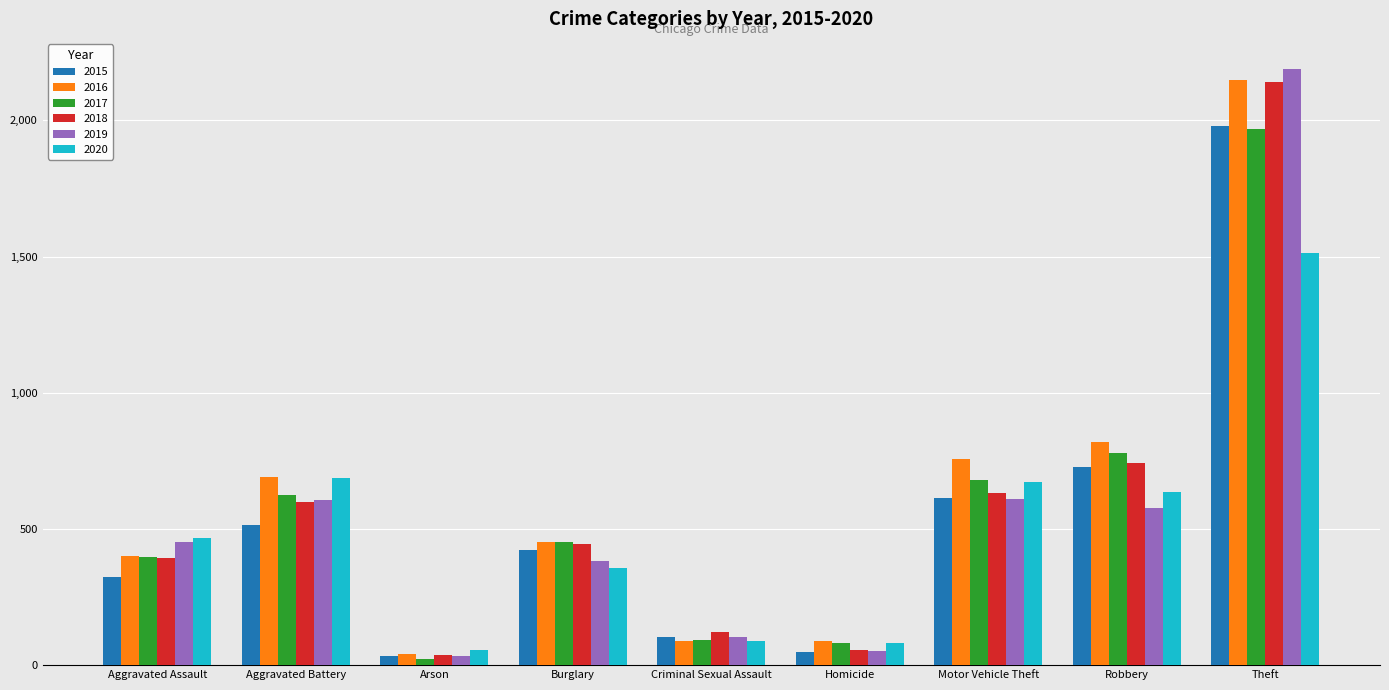

What are all the series names shown in the legend?

2015, 2016, 2017, 2018, 2019, 2020